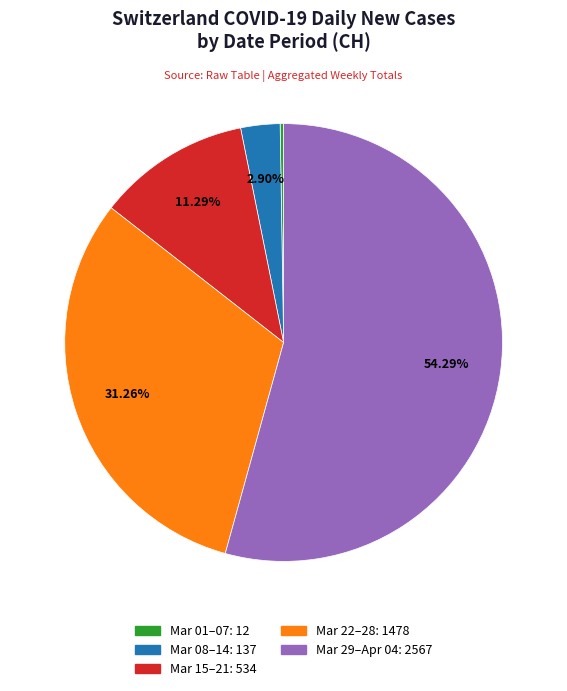

Is there a majority slice in this chart?

Yes